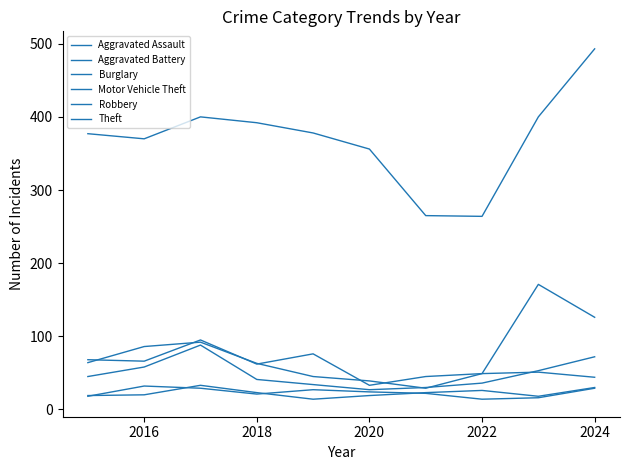

Does the chart display data point markers on the line(s)?

No